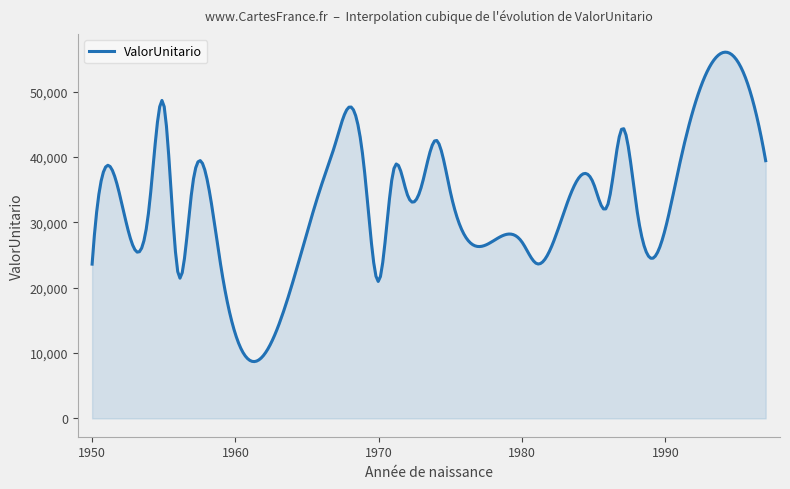

What is the difference between the maximum and minimum values?

47327.9